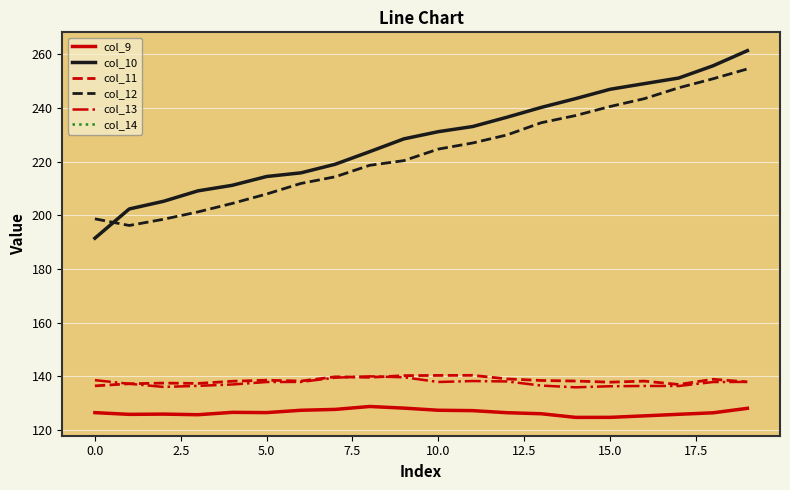

What is the average value of the col_11 series?

138.4